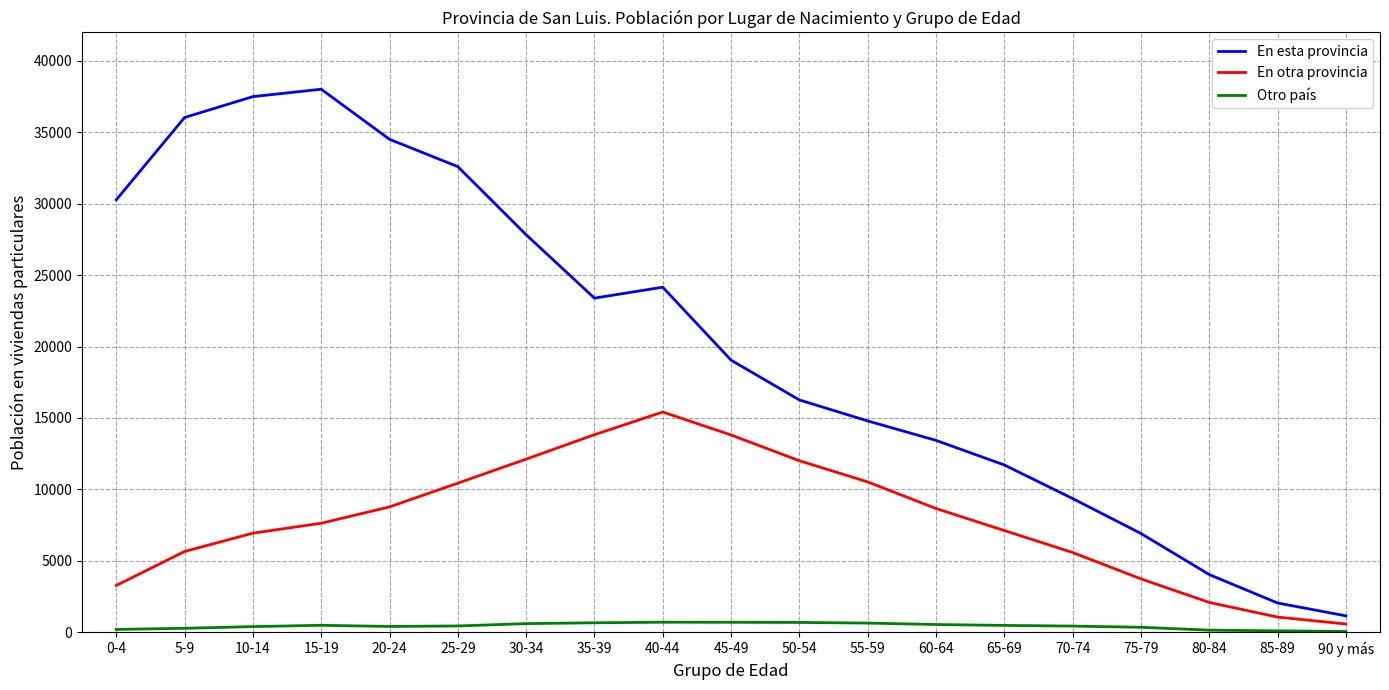

The value of En otra provincia at 60-64 is 5416. True or false?

False